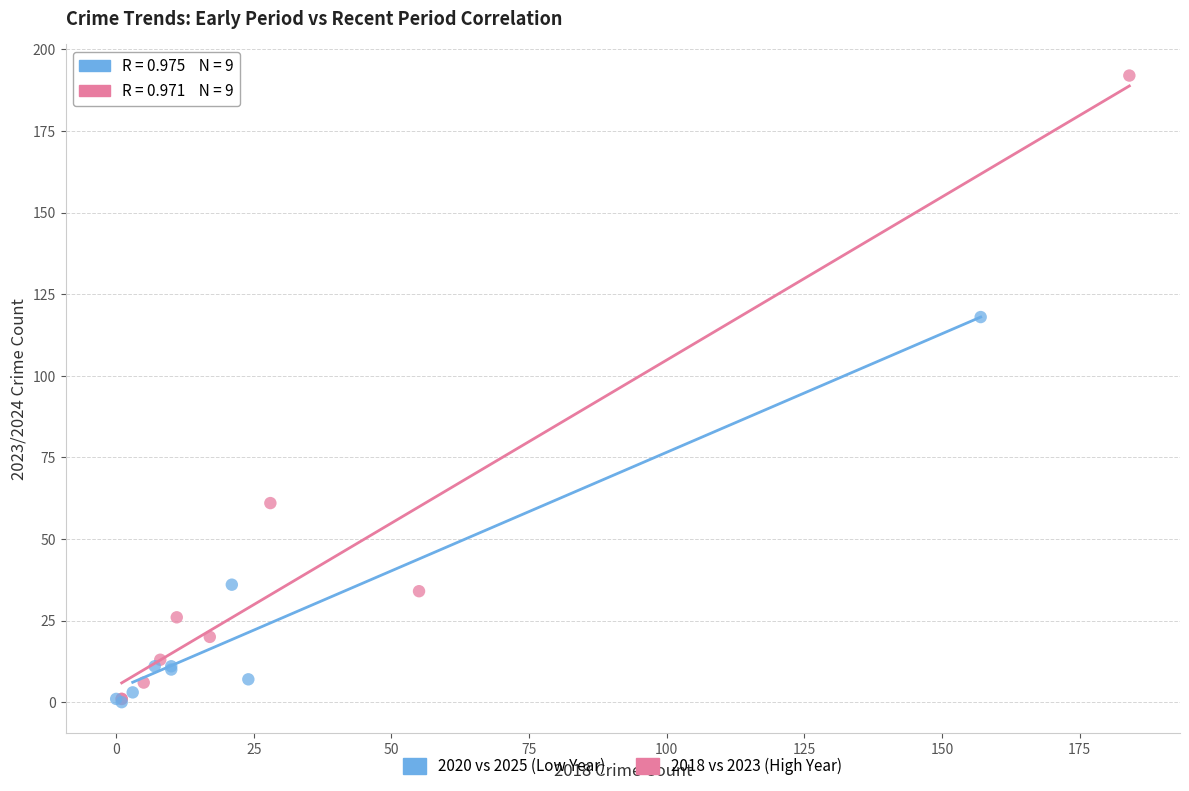

Which series reaches the maximum Y coordinate?

2018 vs 2023 (High Year)